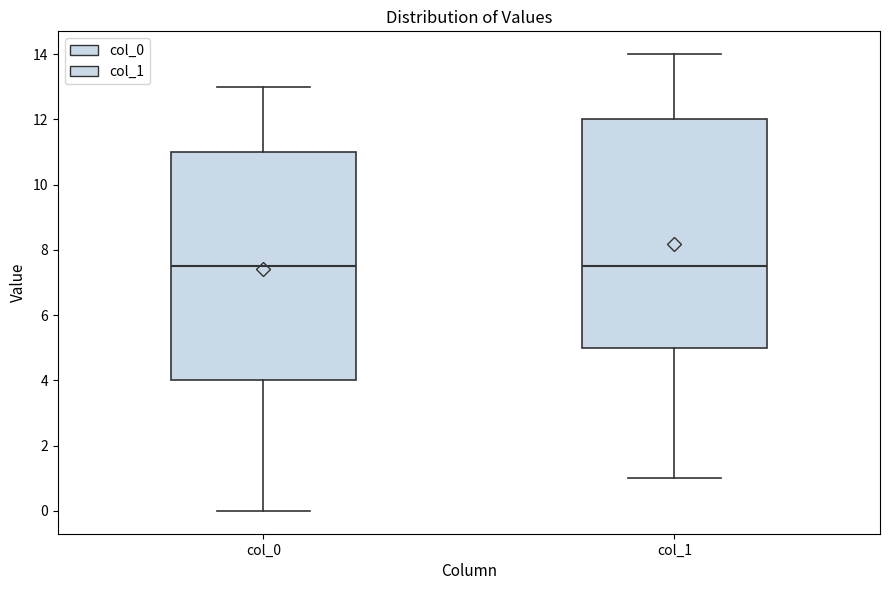

Reading left to right, transcribe this box plot: for each box, give where its median line is, the range the box spans, and where its two whiskers end, as read against the y-axis. The values are not printed on the chart, so give them approximately, as read against the axis.

col_0: median 7.6, box 4.0 to 11.0, whiskers 0.0 to 13.0
col_1: median 7.6, box 5.0 to 12.0, whiskers 1.0 to 14.0